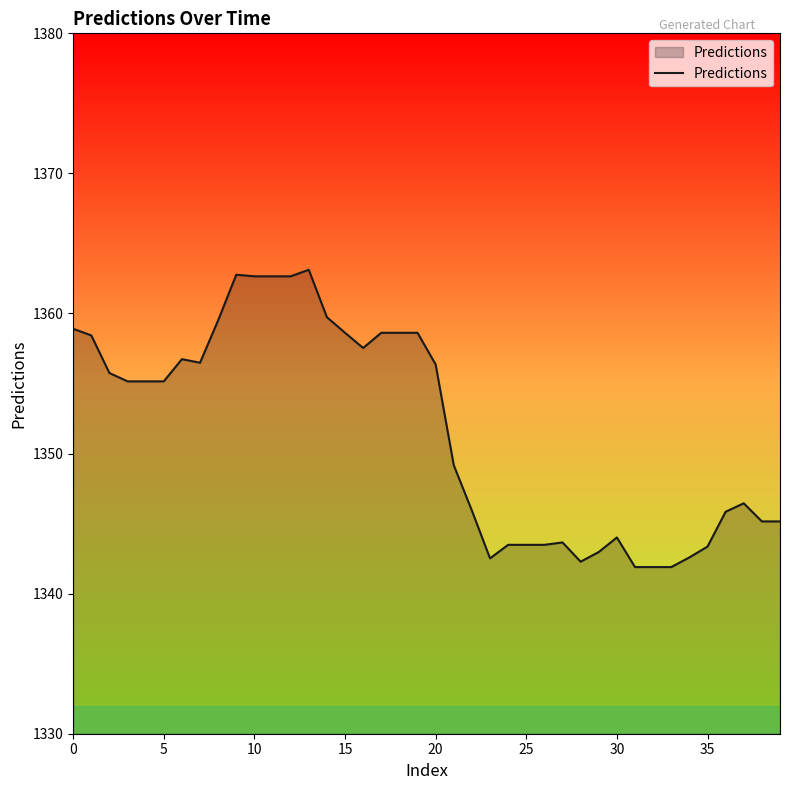

What is the minimum value shown in the chart?

1341.9